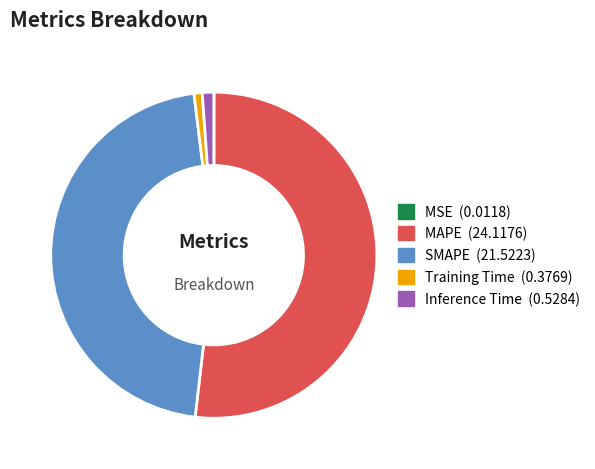

Is there a majority slice in this chart?

Yes